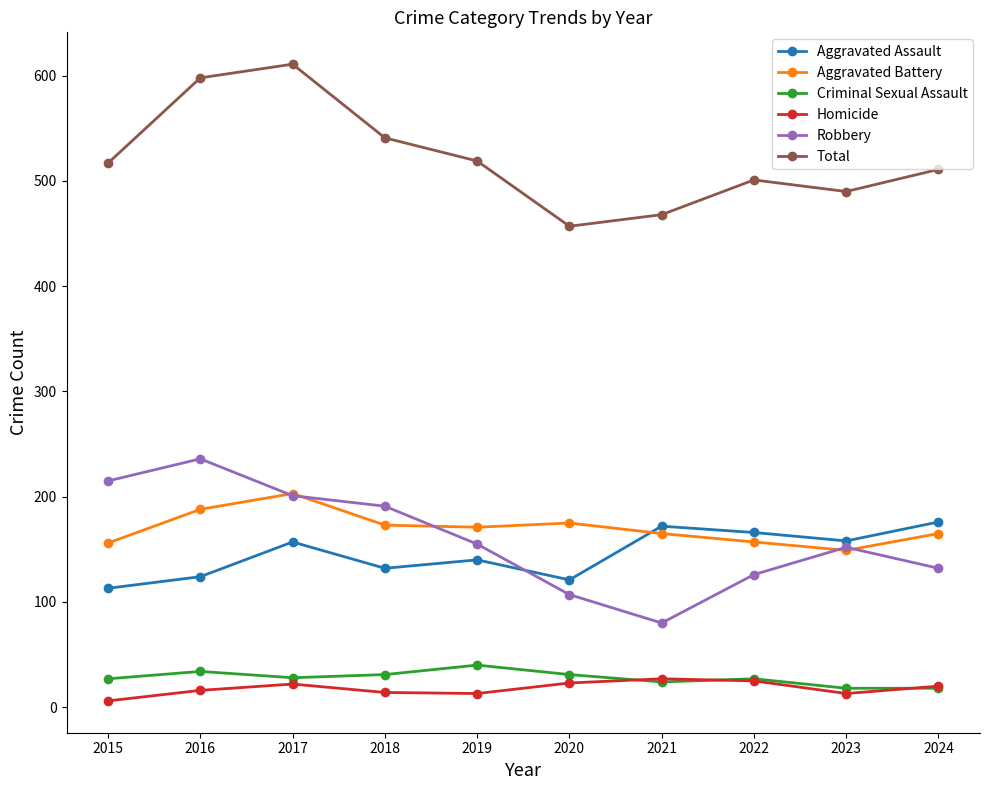

How many categories are shown in the chart?

10